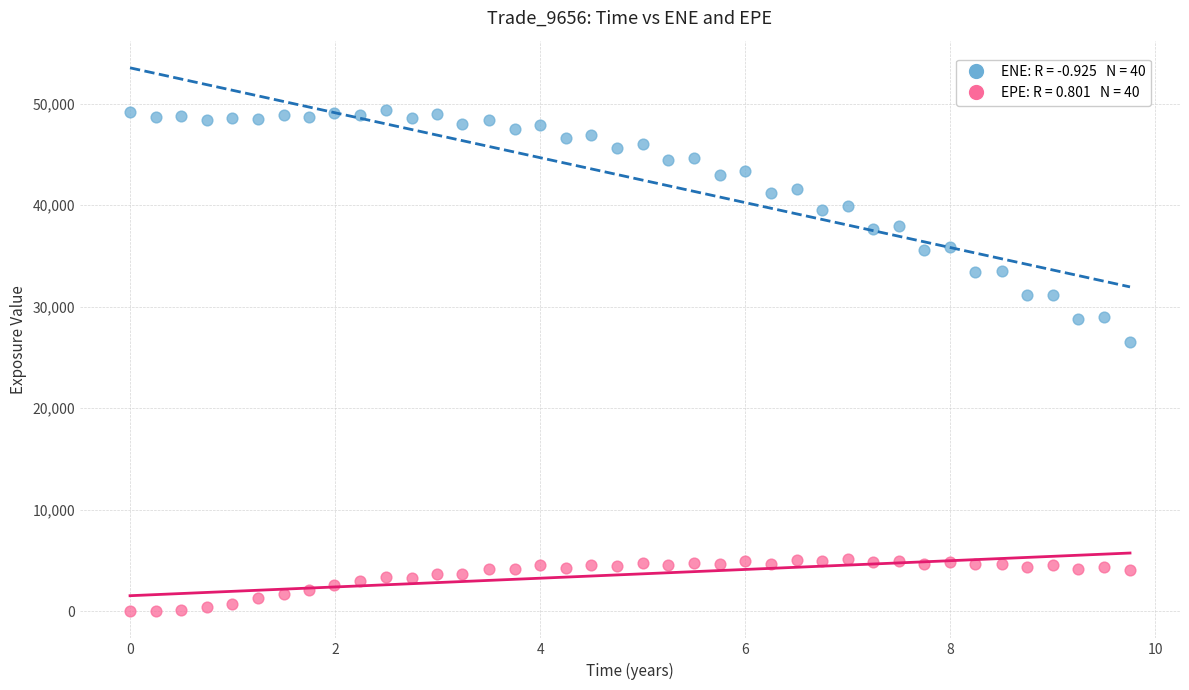

Across all data points, what is the range of X values (max minus min)?

9.8